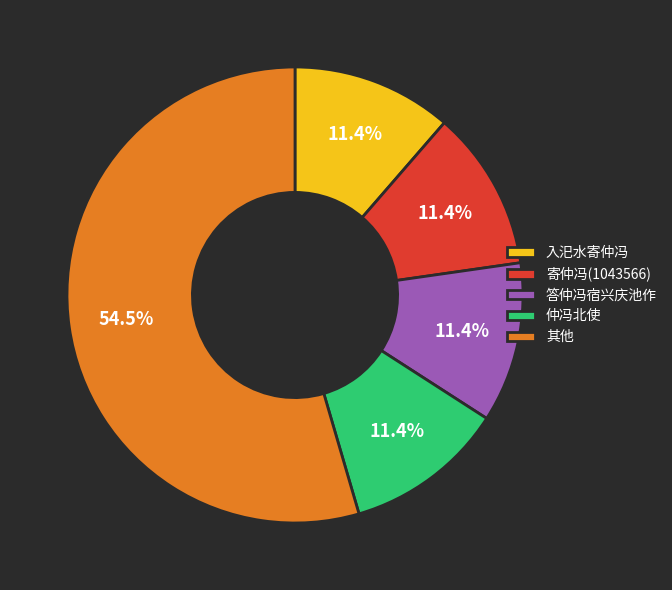

Does 其他 account for over 50% of the chart?

Yes